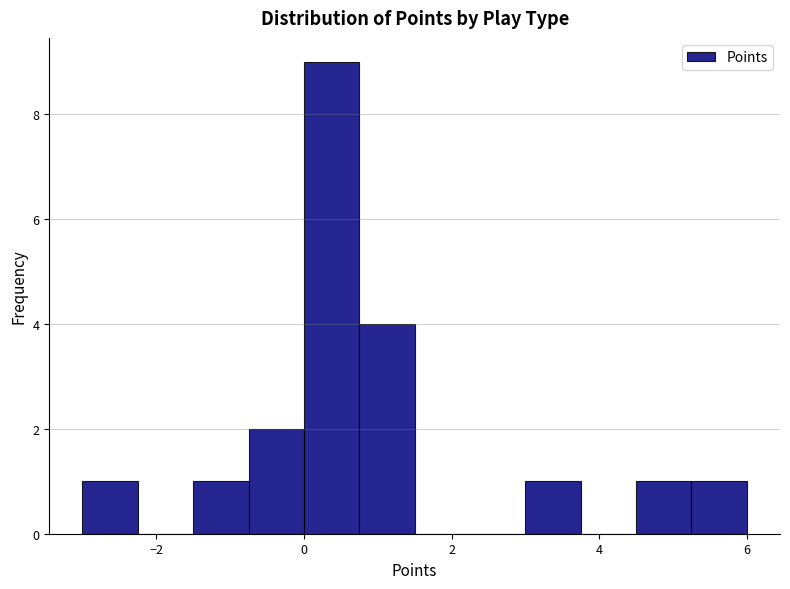

Read against the x-axis, roughly where is the centre of the tallest bar?

0.4